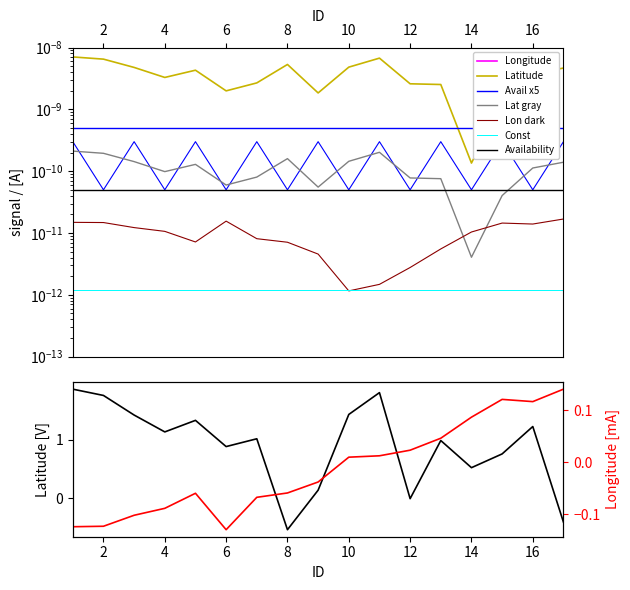

The Longitude series shows -0.1 at 4. True or false?

True